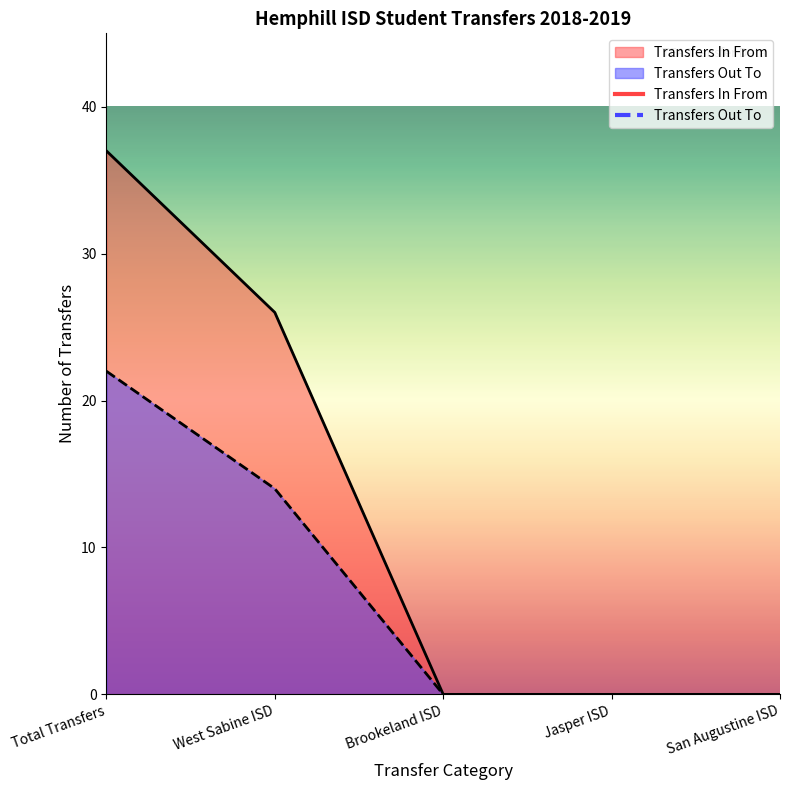

Is the value of Transfers In From at West Sabine ISD greater than the value of Transfers Out To at Jasper ISD?

Yes